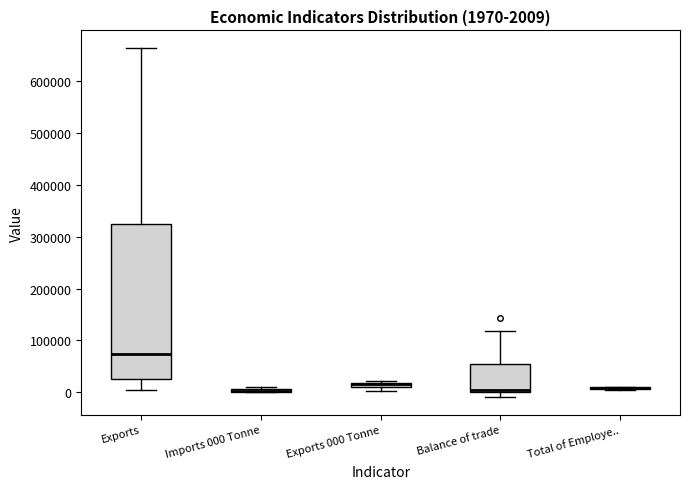

Which box is the tallest, from its lower edge to its upper edge?

Exports